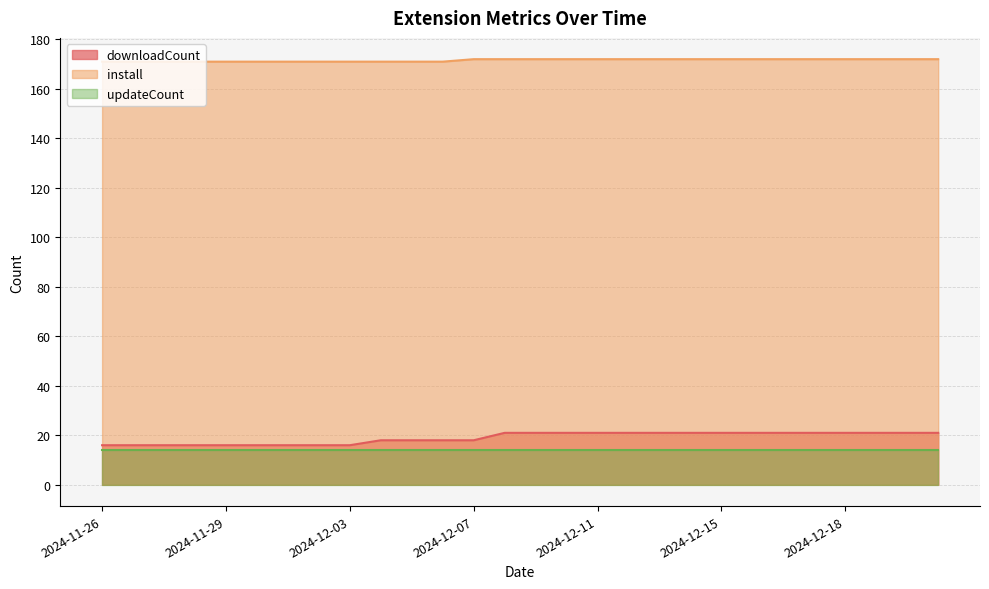

What is the difference between the maximum and minimum values in the install series?

1